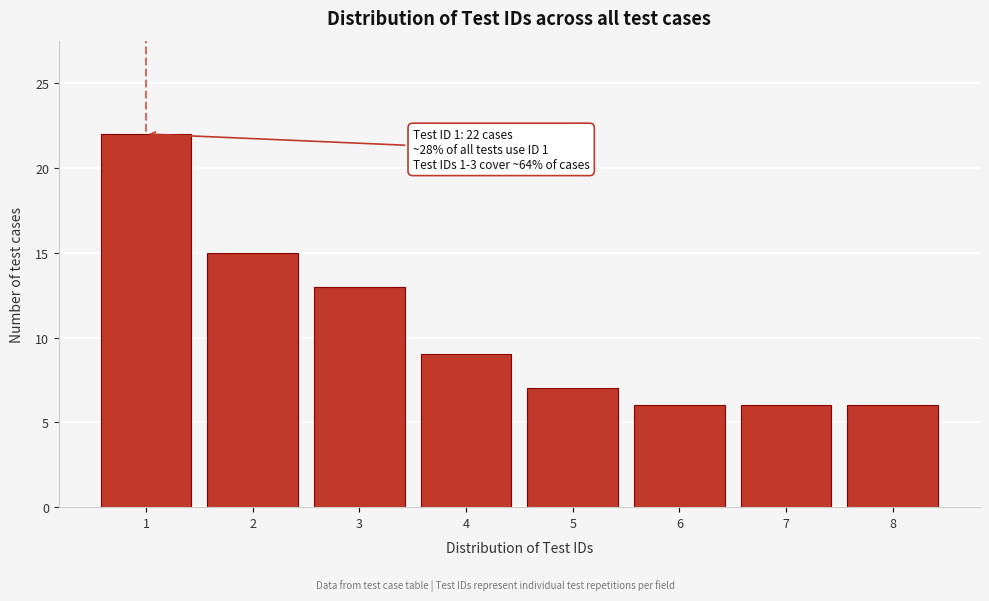

Reading left to right, what are all the values shown in this chart?

22	15	13	9	7	6	6	6